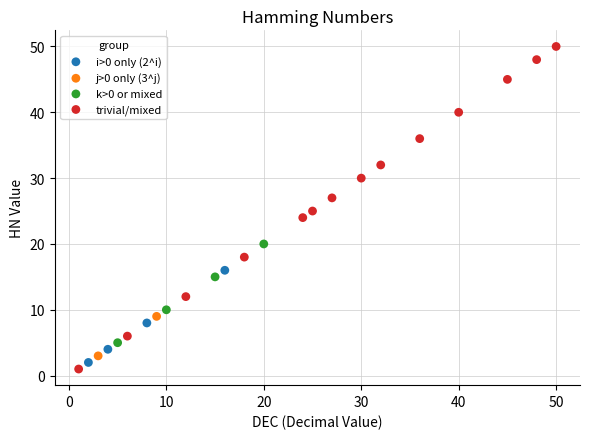

What are all the series names shown in the legend?

i>0 only (2^i), j>0 only (3^j), k>0 or mixed, trivial/mixed